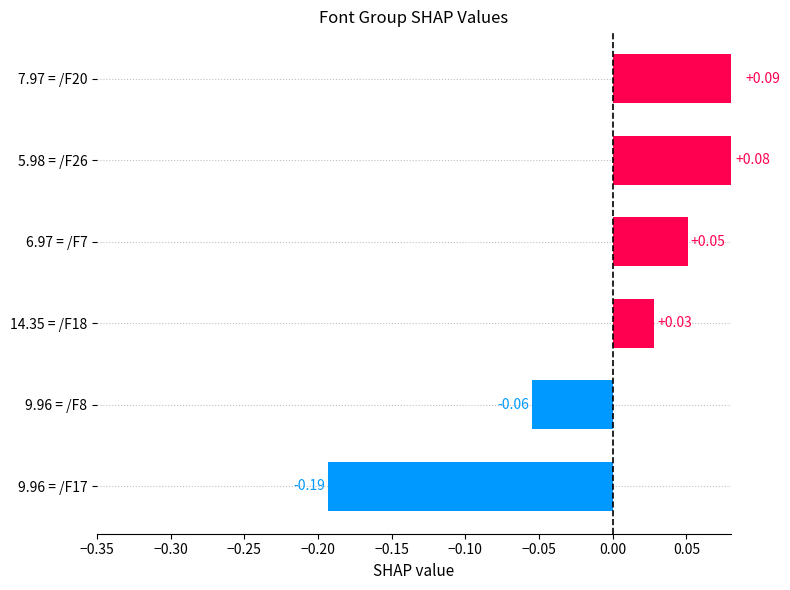

How many data points does each series have?

6